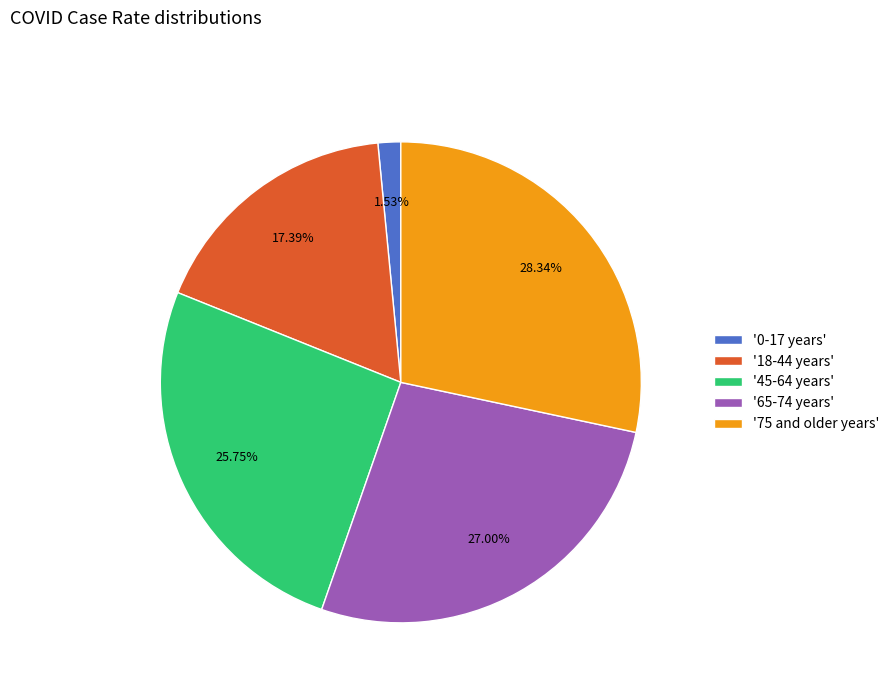

Which has a higher value, '75 and older years' or '18-44 years'?

'75 and older years'